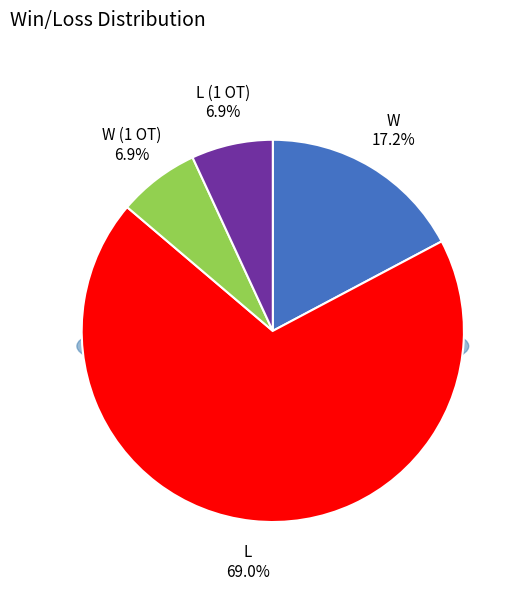

Is it true that W is 4% of the pie?

False